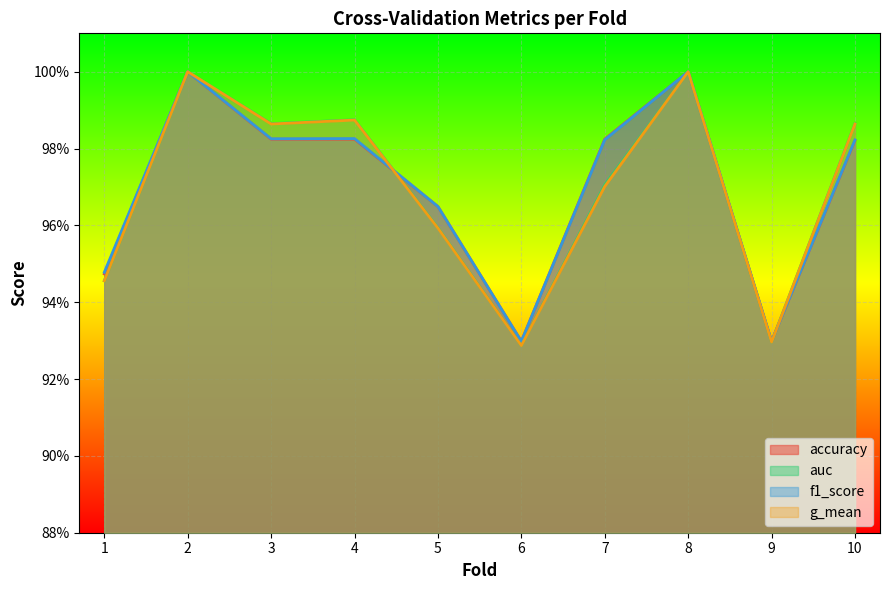

True or false: auc and g_mean cross at least once.

False